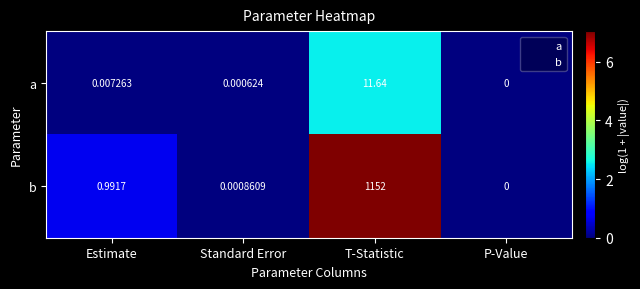

Which series has the largest range (max minus min)?

b